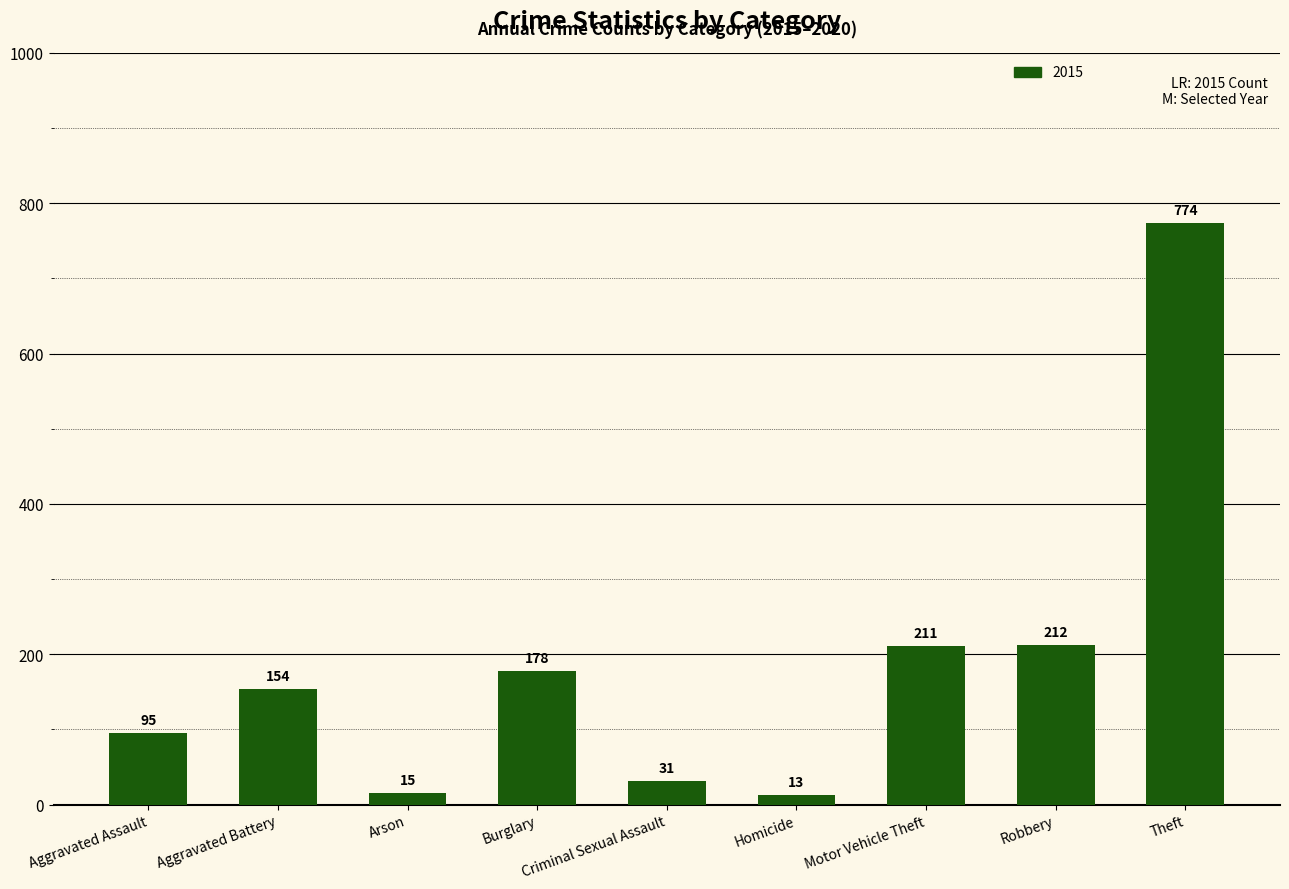

What is the difference between the maximum and second lowest values?

759